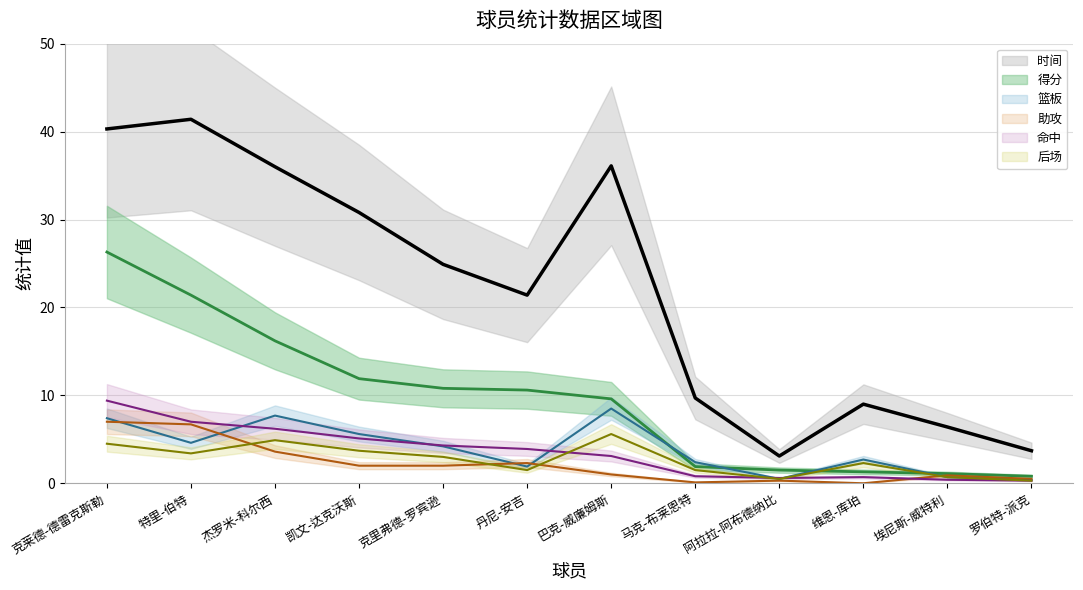

Reading right to left, what are all the values shown in this chart?

时间: 3.7	6.4	9.0	3.1	9.7	36.1	21.4	24.9	30.8	36.0	41.4	40.3
命中: 0.3	0.4	0.7	0.6	0.8	3.1	3.9	4.3	5.1	6.2	7.0	9.4
篮板: 0.4	0.7	2.7	0.5	2.4	8.5	1.9	4.2	5.6	7.7	4.6	7.4
得分: 0.8	1.1	1.3	1.5	1.9	9.6	10.6	10.8	11.9	16.2	21.4	26.3
后场: 0.3	0.7	2.3	0.5	1.5	5.6	1.5	3.0	3.7	4.9	3.4	4.5
助攻: 0.5	0.9	0.0	0.3	0.1	1.0	2.3	2.0	2.0	3.6	6.7	7.0